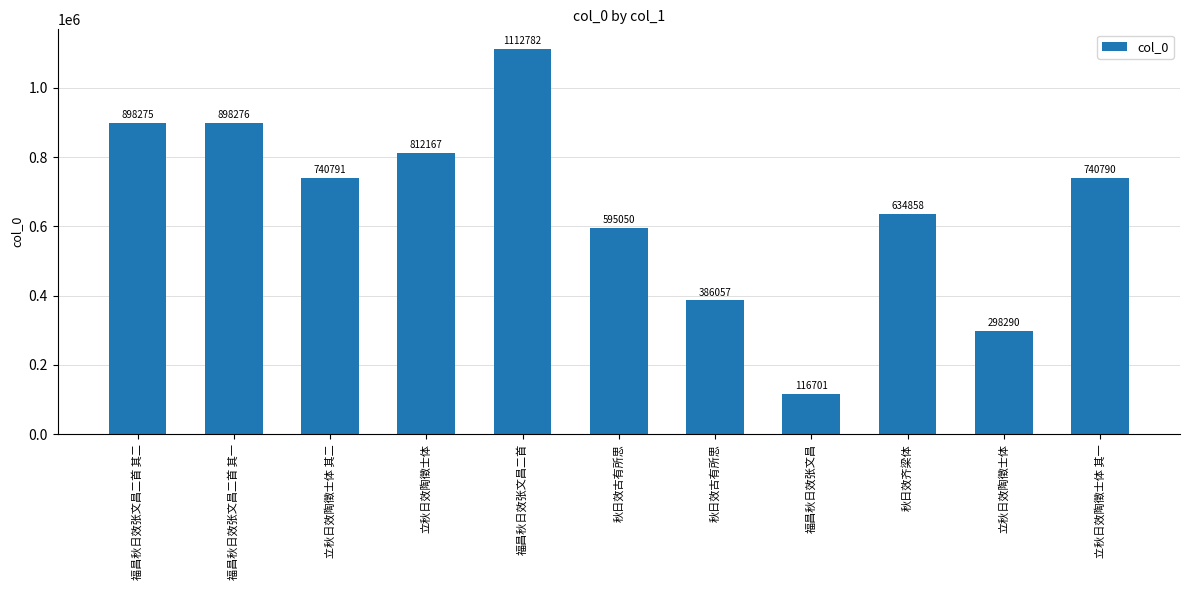

What is the difference between the maximum and minimum values?

996081